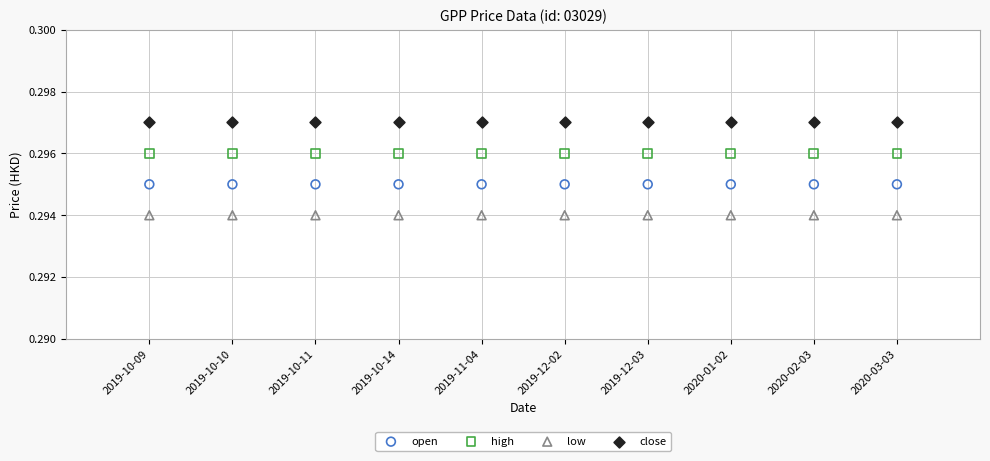

Which series contains the highest Y value?

close